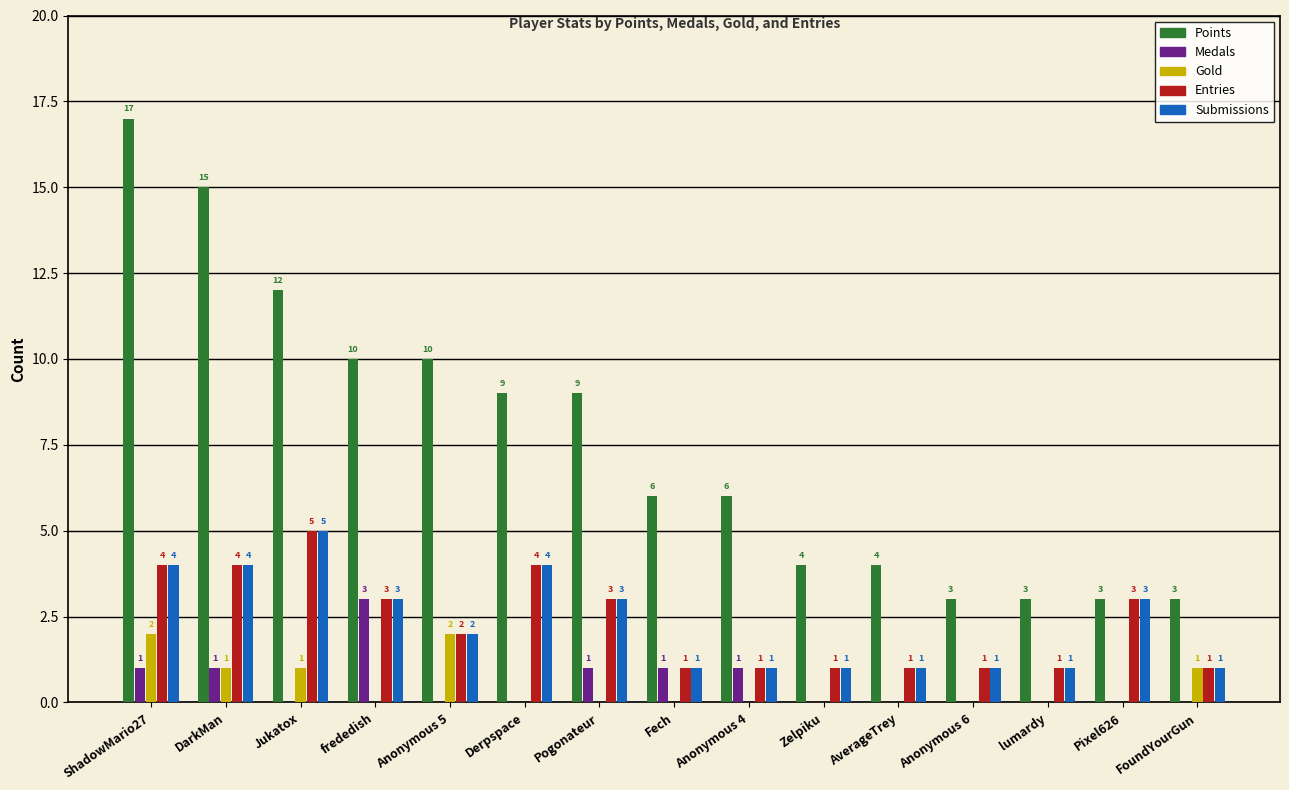

What is the total value across all series at Derpspace?

17